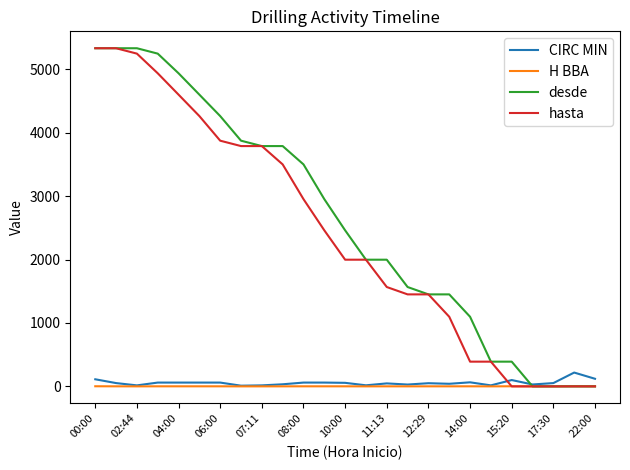

What is the maximum value shown in the chart?

5333.0